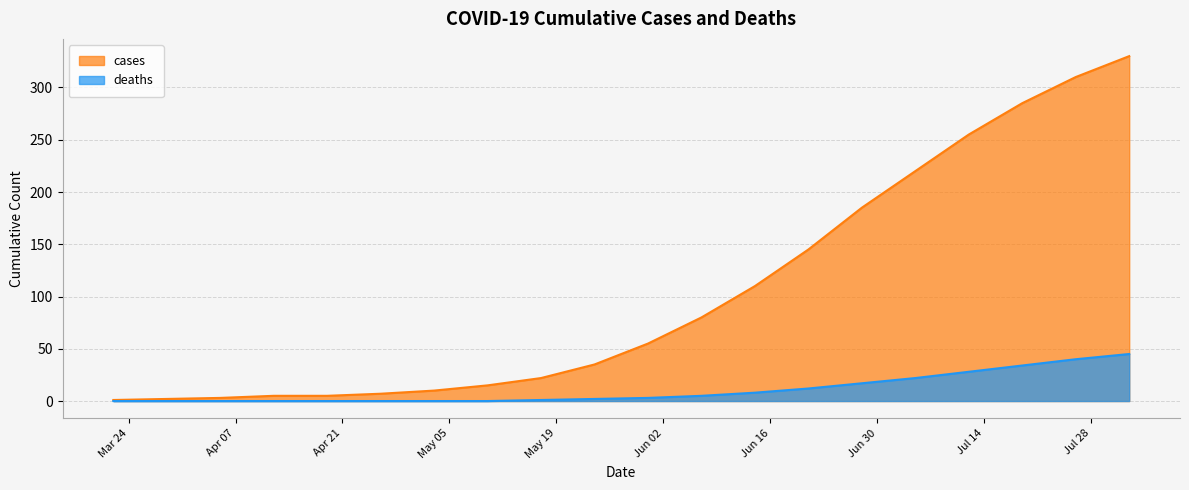

Which category has the lowest value in the cases series?

2020-03-22